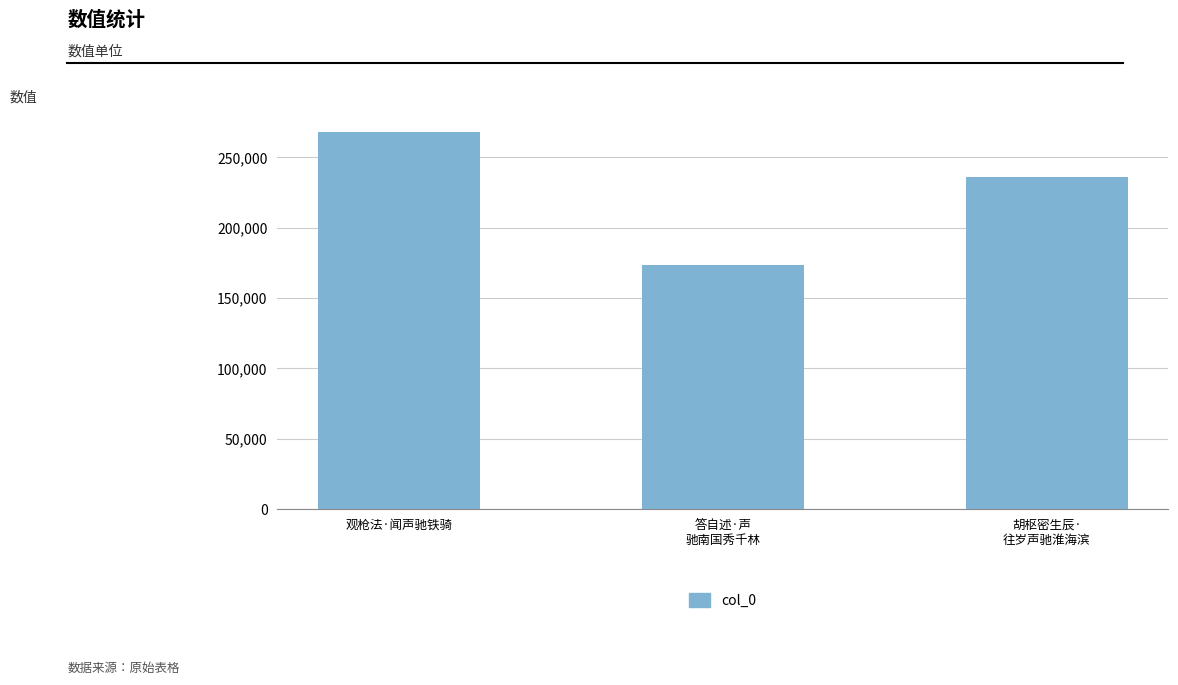

Reading left to right, extract all data points from this chart.

观枪法·闻声驰铁骑=268286	答自述·声
驰南国秀千林=173637	胡枢密生辰·
往岁声驰淮海滨=236405